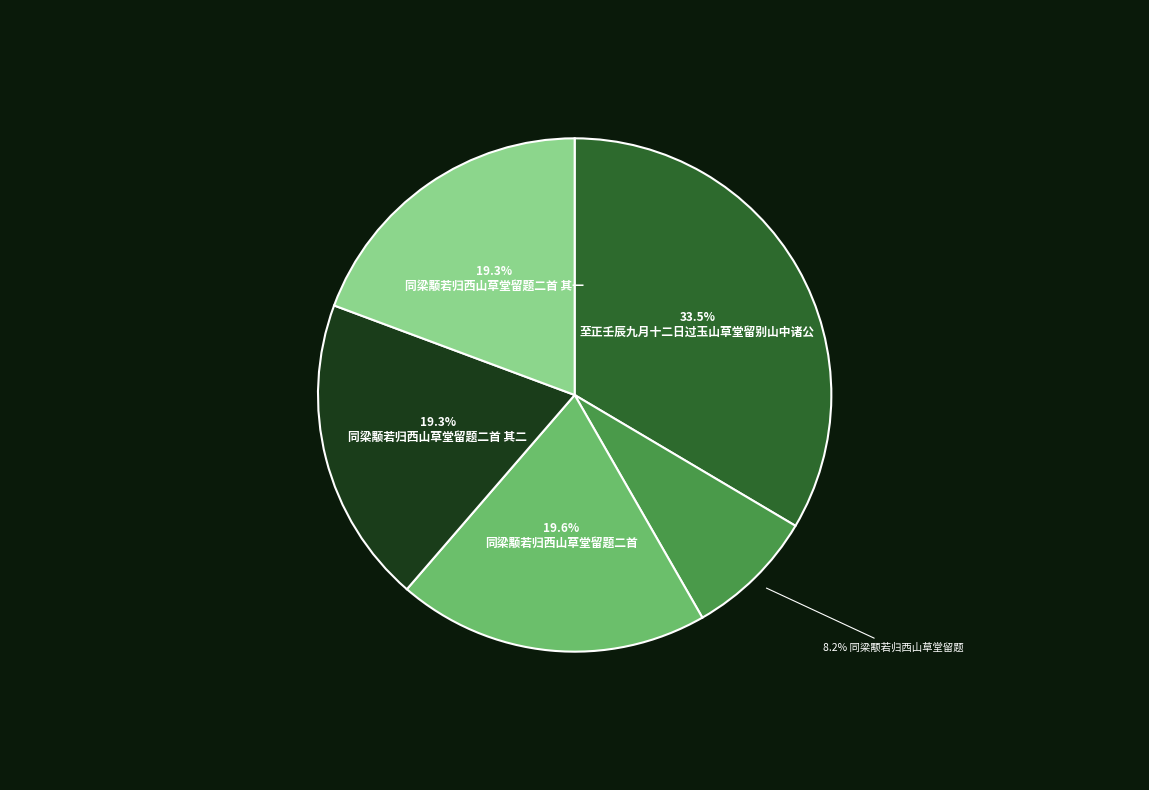

Does any single category account for the majority?

No